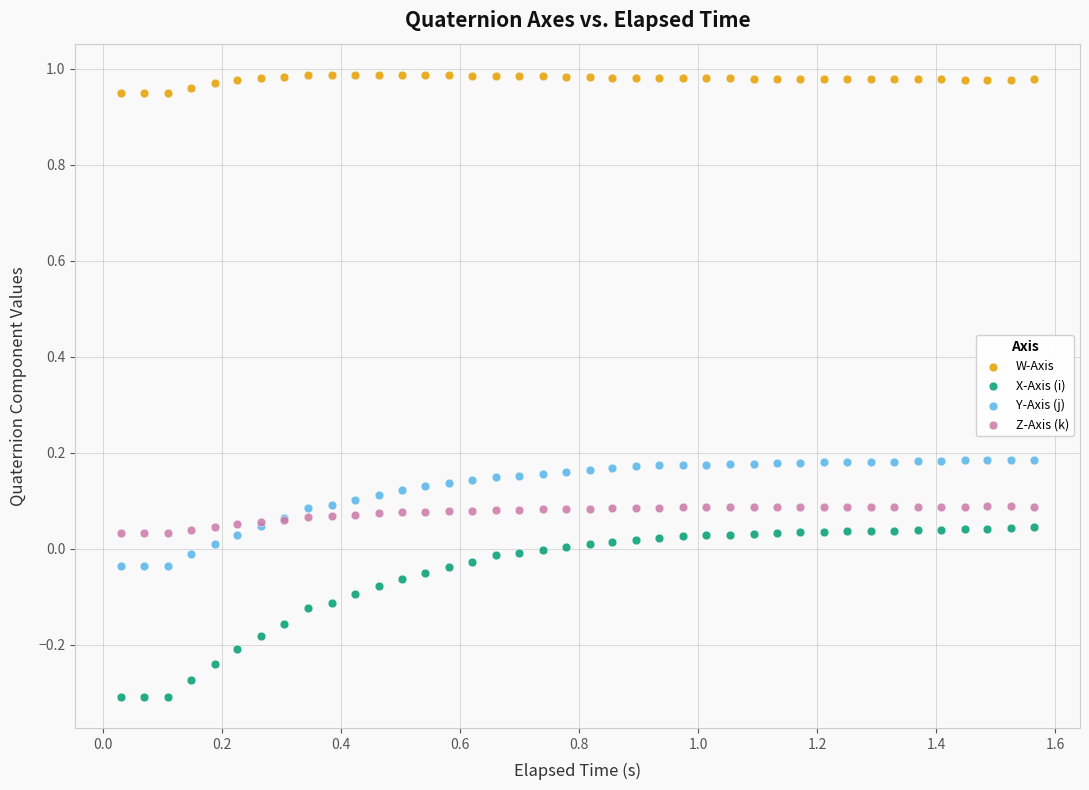

Which series reaches the maximum Y coordinate?

W-Axis